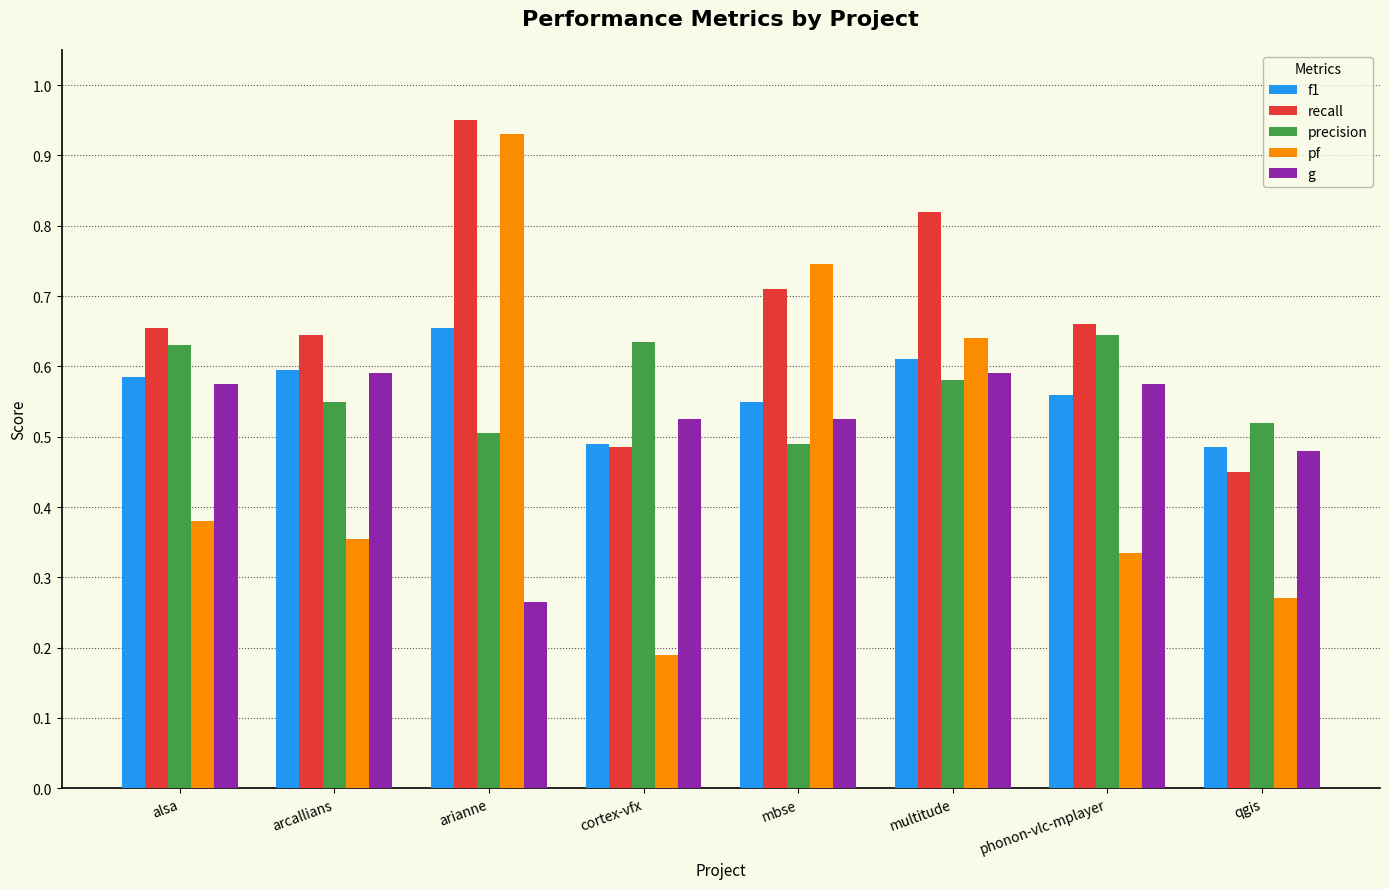

Which series has the widest spread of values?

pf